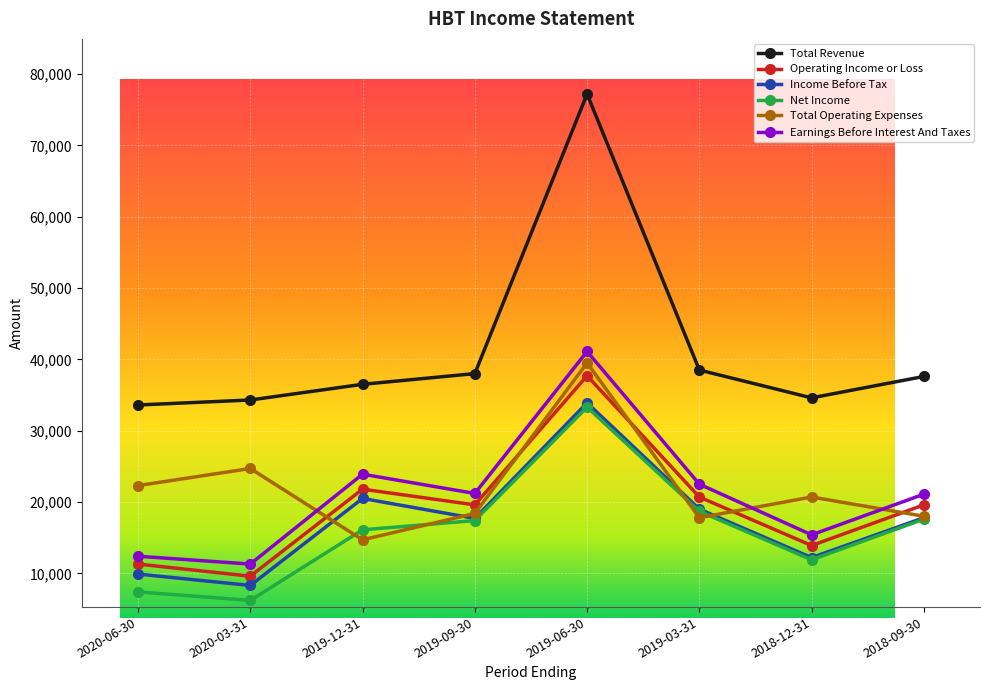

Is this an area chart (filled region under the line)?

No